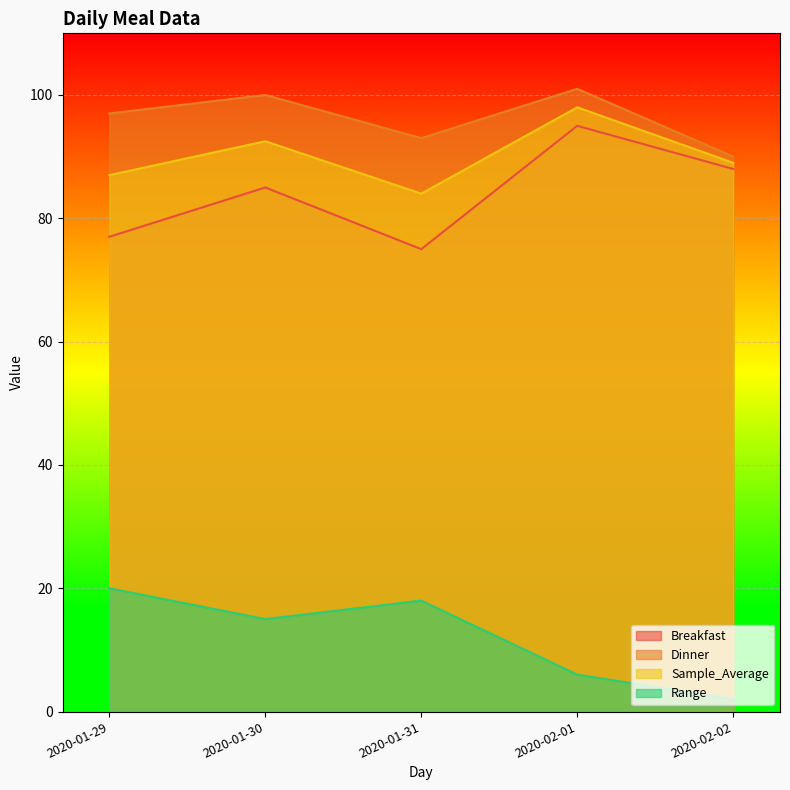

Reading left to right, what are all the values shown in this chart?

Breakfast: 2020-01-29=77.0	2020-01-30=85.0	2020-01-31=75.0	2020-02-01=95.0	2020-02-02=88.0
Dinner: 2020-01-29=97.0	2020-01-30=100.0	2020-01-31=93.0	2020-02-01=101.0	2020-02-02=90.0
Sample_Average: 2020-01-29=87.0	2020-01-30=92.5	2020-01-31=84.0	2020-02-01=98.0	2020-02-02=89.0
Range: 2020-01-29=20.0	2020-01-30=15.0	2020-01-31=18.0	2020-02-01=6.0	2020-02-02=2.0